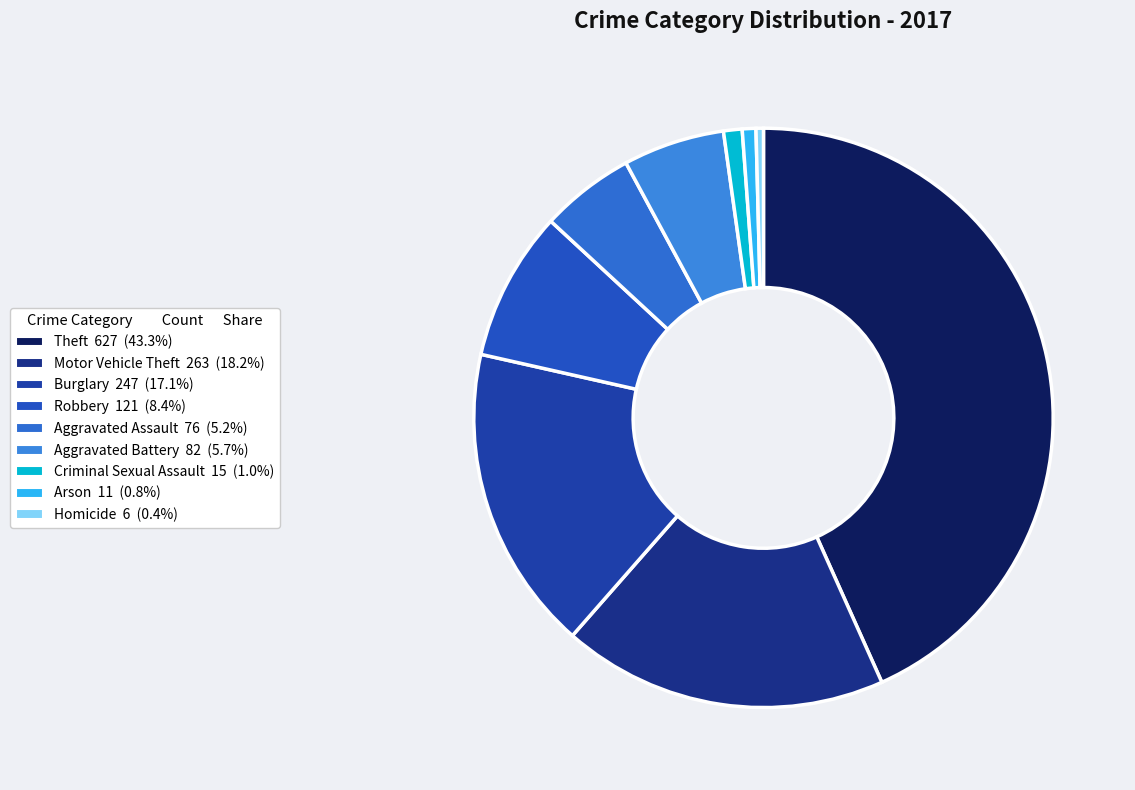

How many slices are in this pie chart?

9